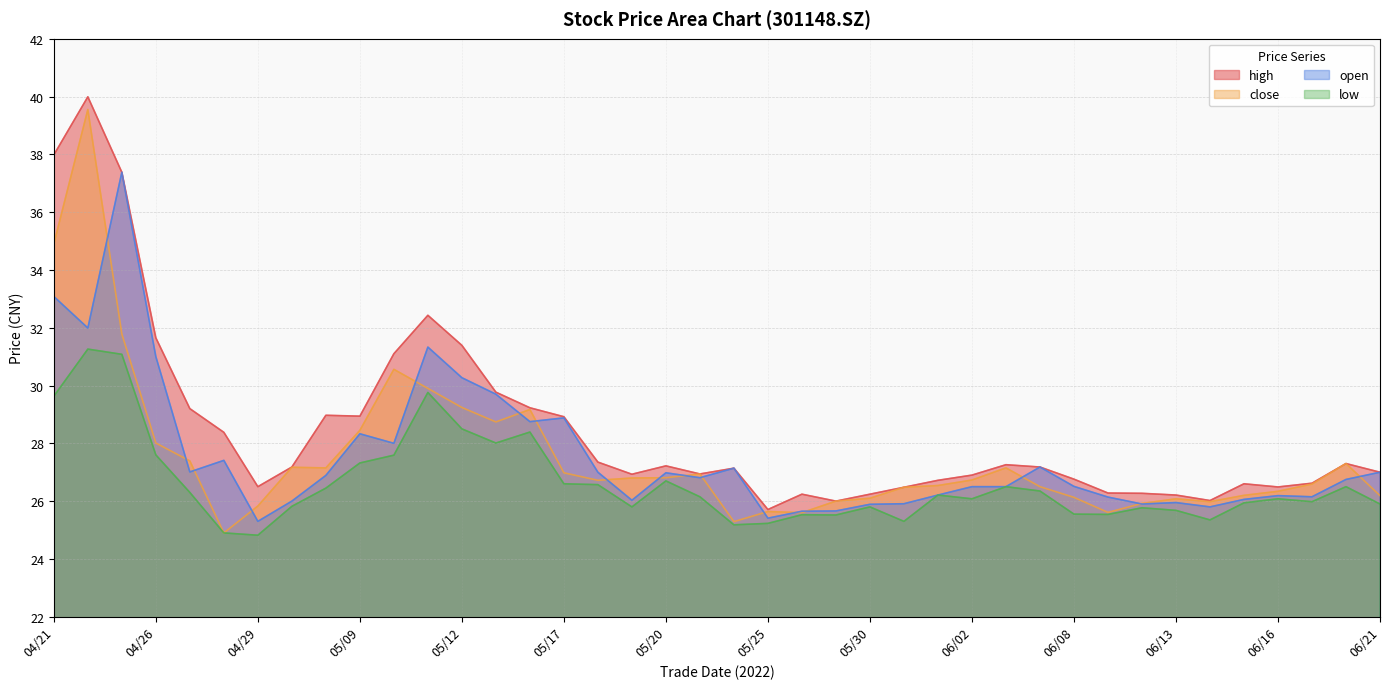

What position from the left is 04/22?

2